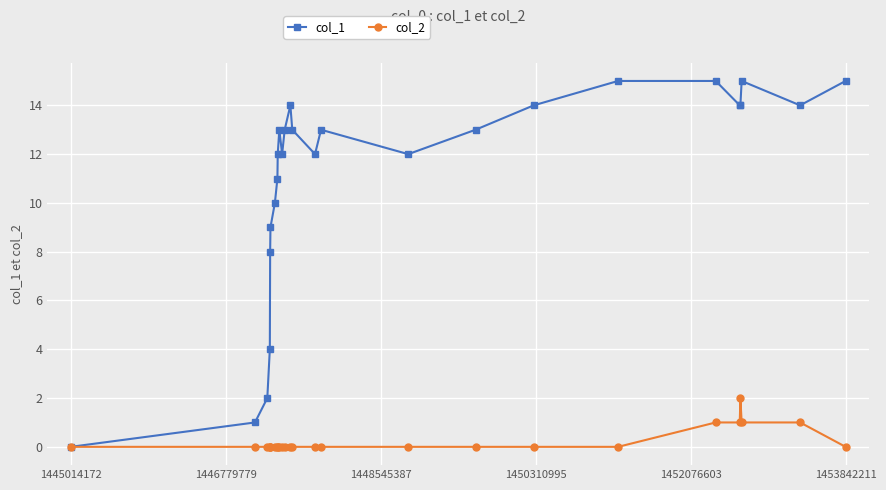

How many lines are shown in the chart?

2